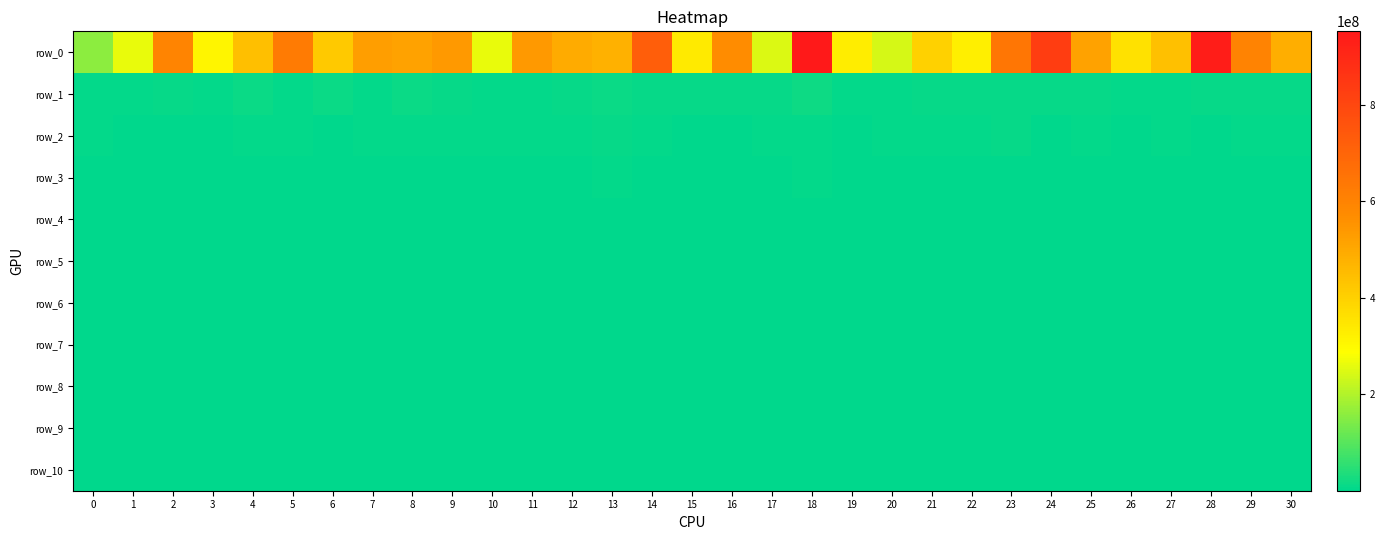

Which series has the widest spread of values?

row_0